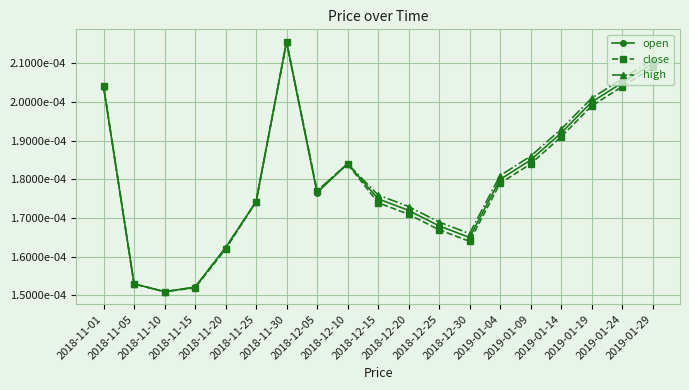

The value of high at 2018-11-01 is 0.0. True or false?

True